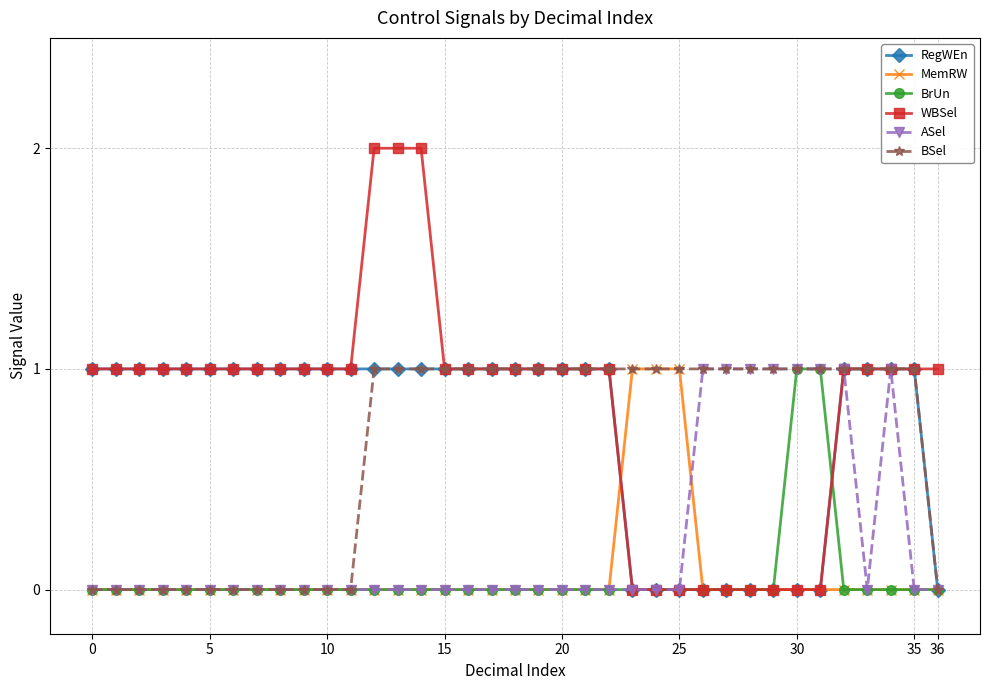

Which series has the largest range (max minus min)?

WBSel